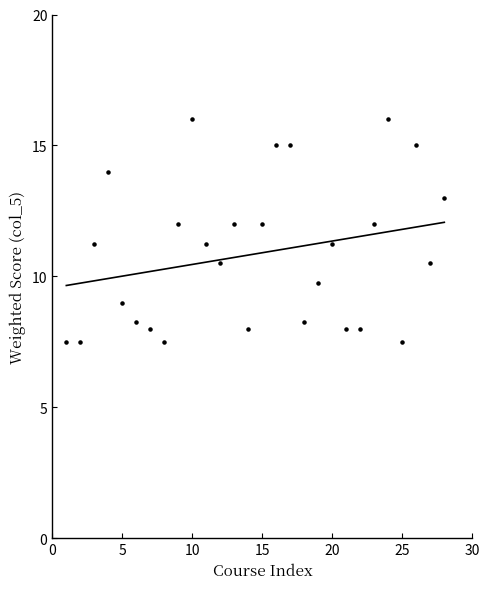

What is the range of X values (max minus min)?

27.0